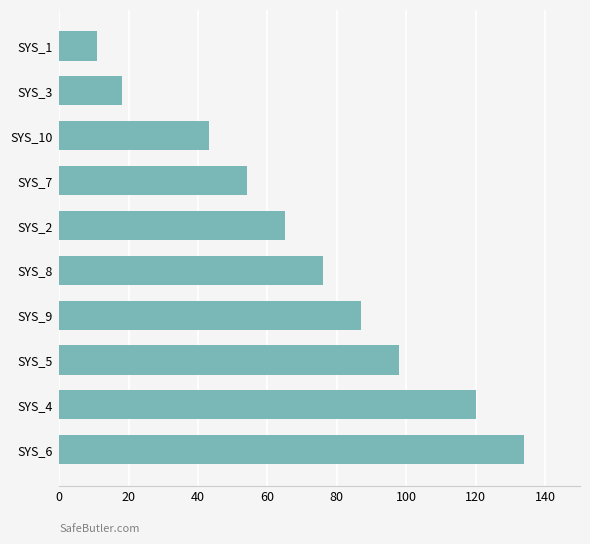

The value at SYS_10 is 69. True or false?

False